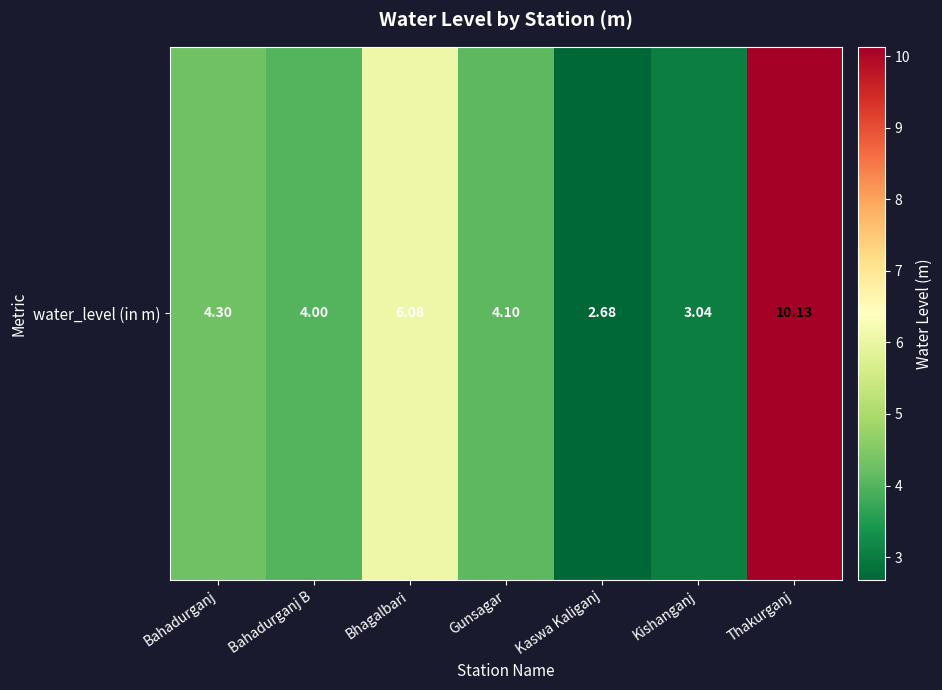

Rank the categories by value from highest to lowest.

Thakurganj, Bhagalbari, Bahadurganj, Gunsagar, Bahadurganj B, Kishanganj, Kaswa Kaliganj